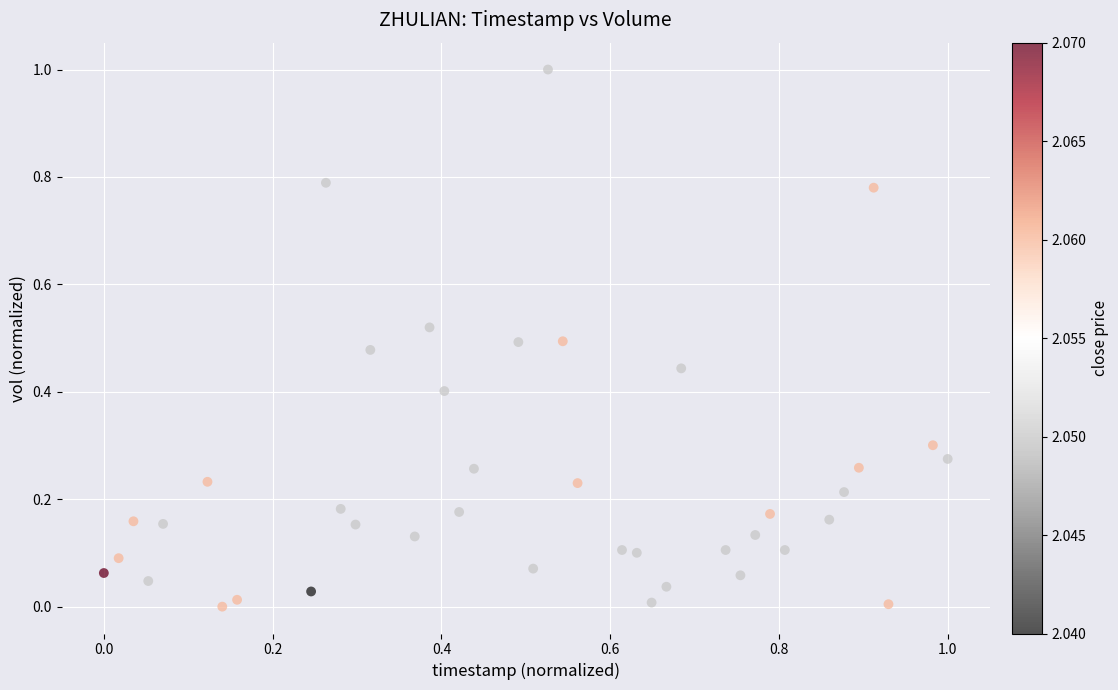

What is the range of X values (max minus min)?

1.0